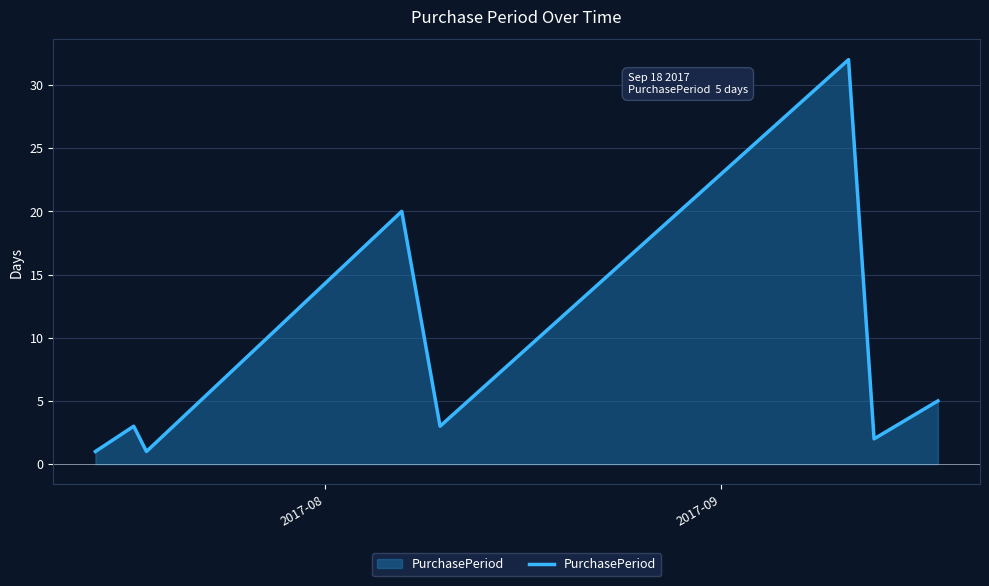

What is the maximum value shown in the chart?

32